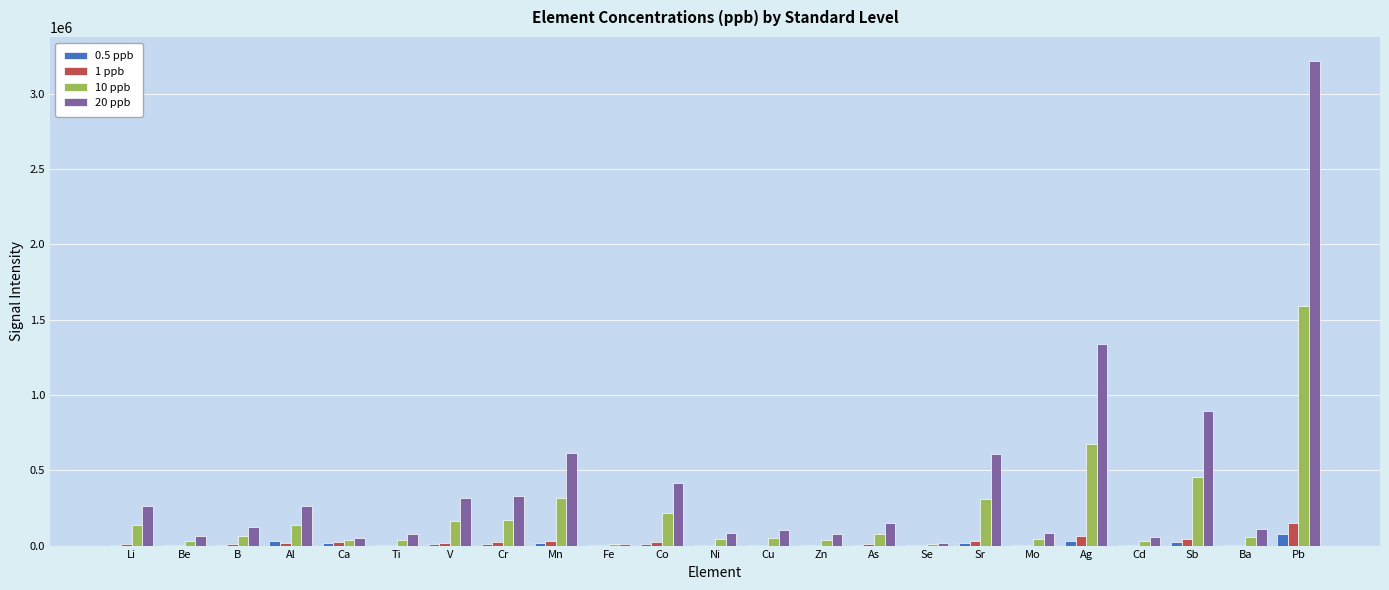

At which category is the sum across all series the highest?

Pb